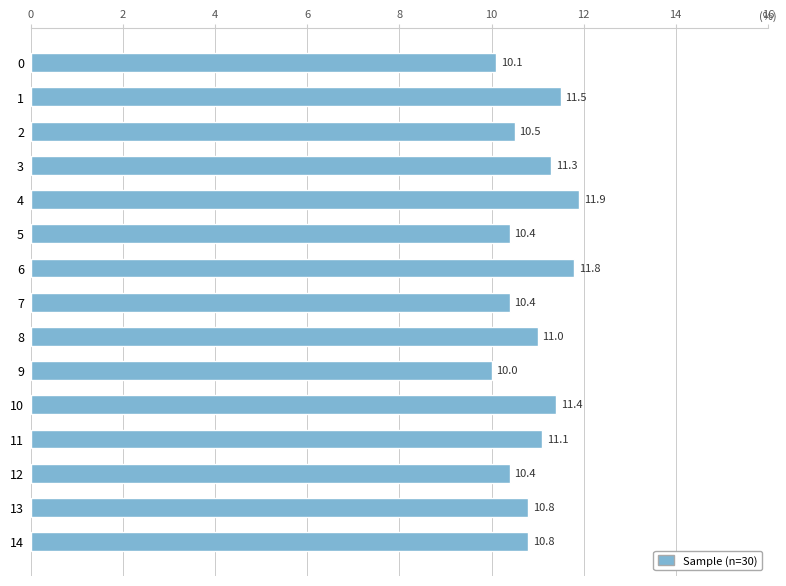

How many values exceed 10?

14